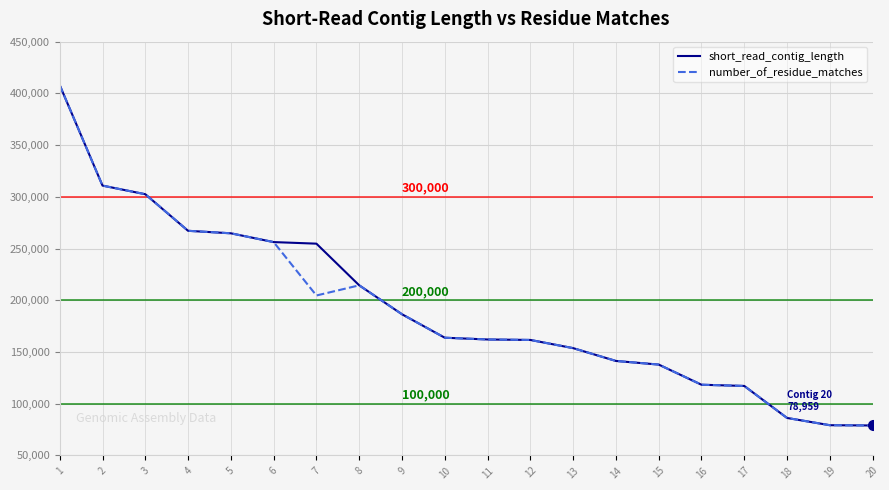

Is it true that short_read_contig_length equals 267223 at 13?

False